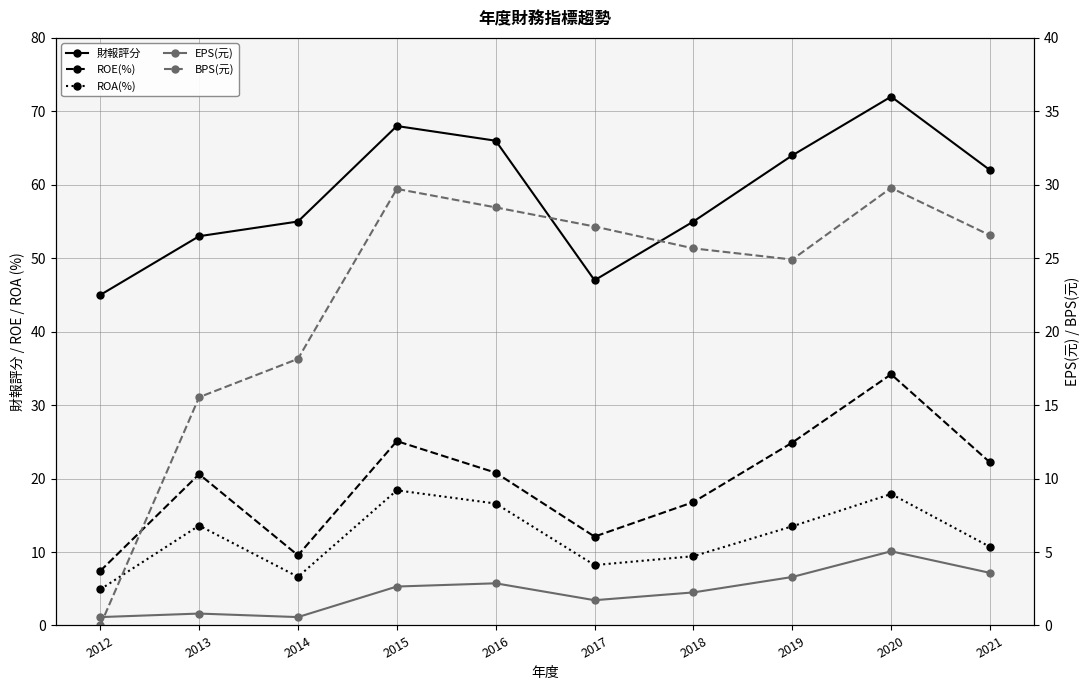

Where is the first local minimum for BPS(元)?

2019